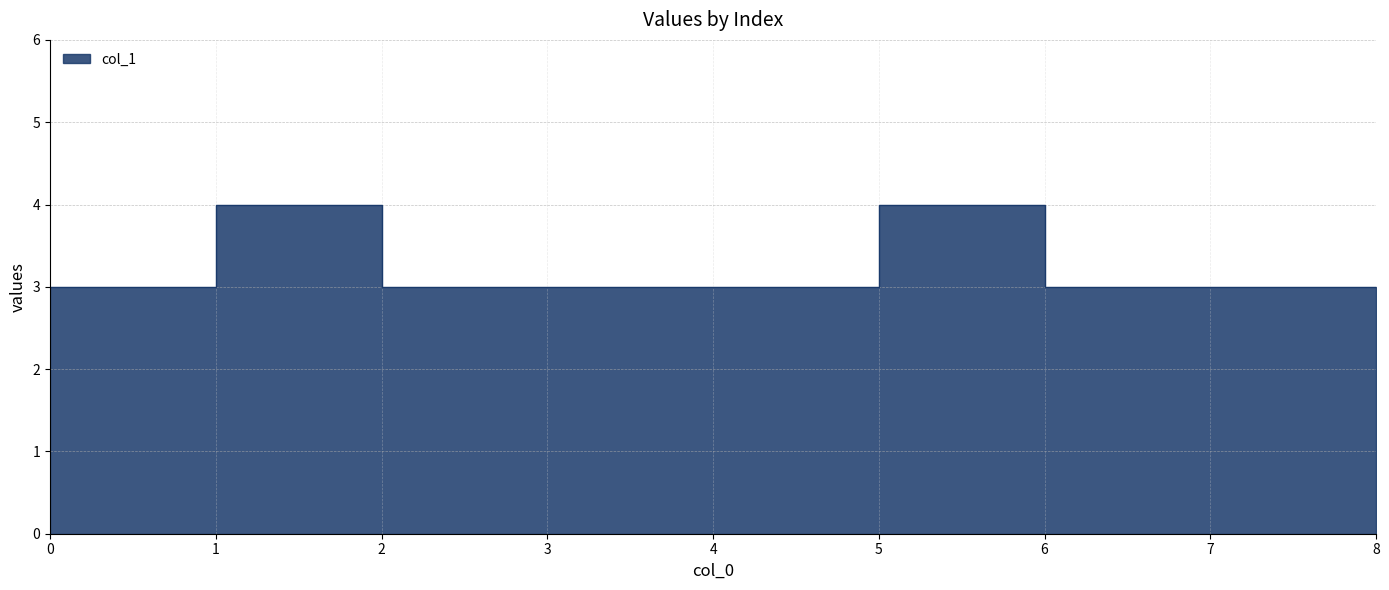

Reading left to right, what are all the values shown in this chart?

0=3	1=3	2=4	3=3	4=3	5=3	6=4	7=3	8=3